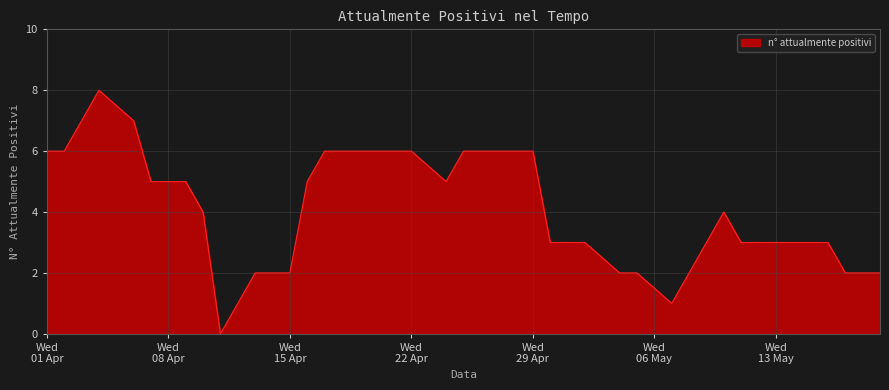

How many distinct data groups are displayed?

1